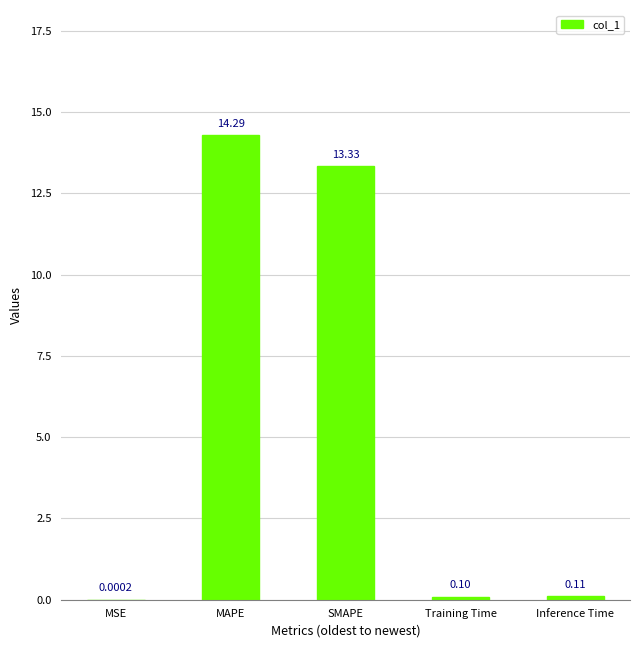

What is the sum of the values at SMAPE and Training Time?

13.4